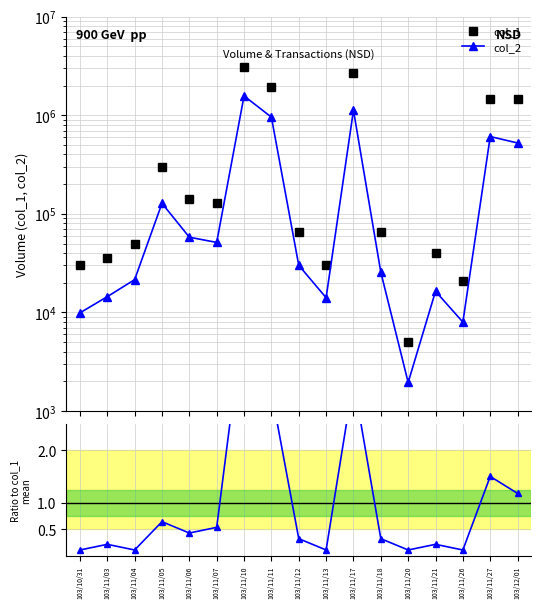

How many interior local valleys does the col_8 ratio series have?

5